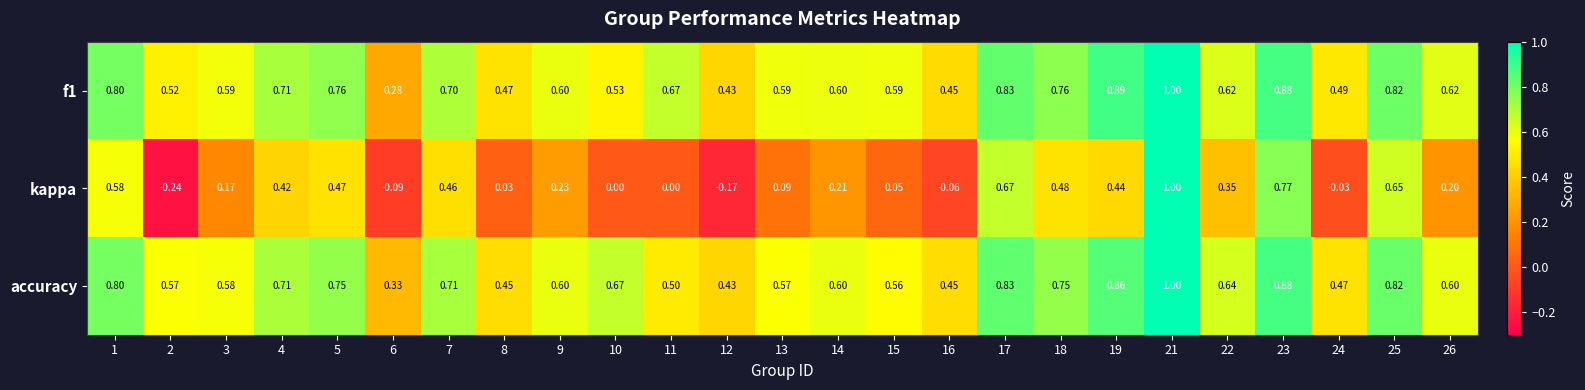

At 7, list the series in order from smallest to largest.

kappa, f1, accuracy